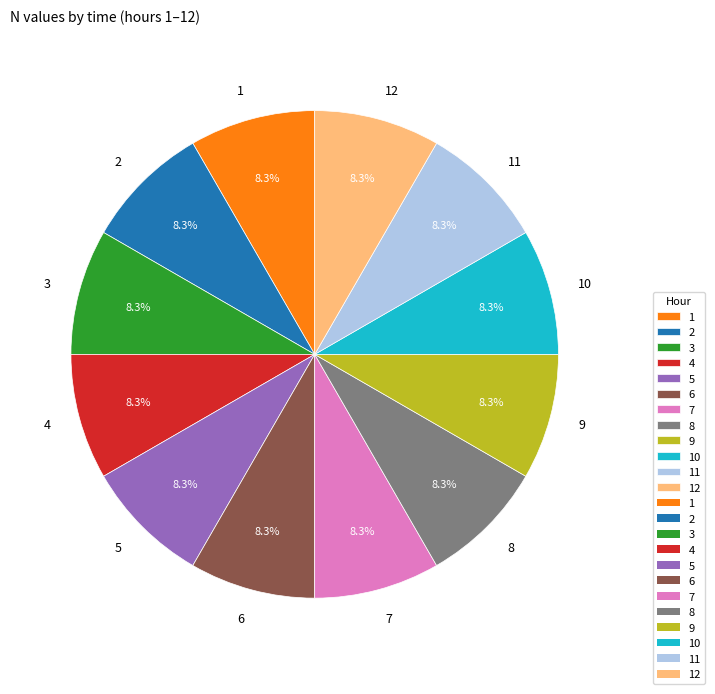

What is the total percentage of 5 and 6?

16.7%